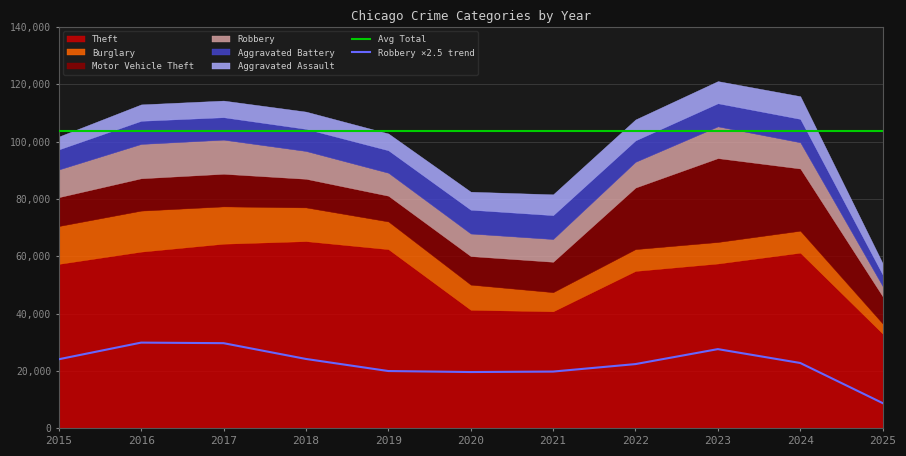

How many lines are shown in the chart?

6